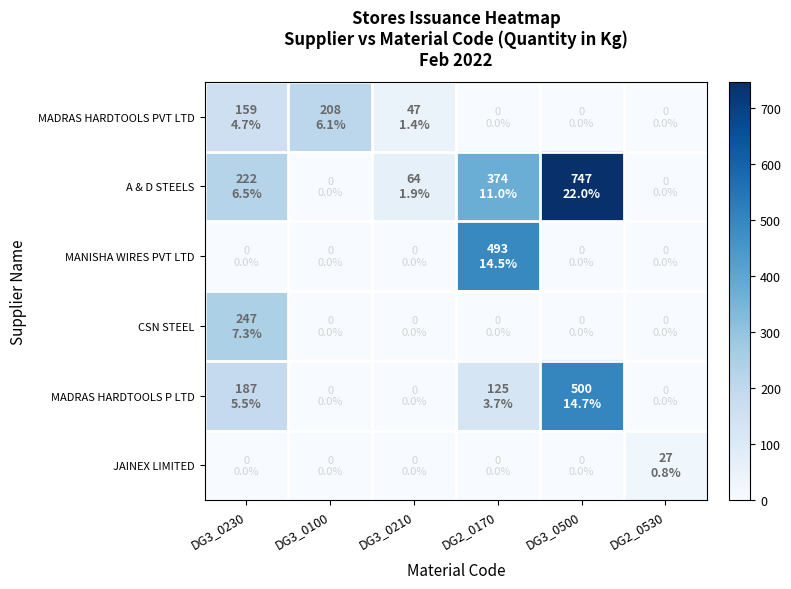

What is the greatest value displayed?

747